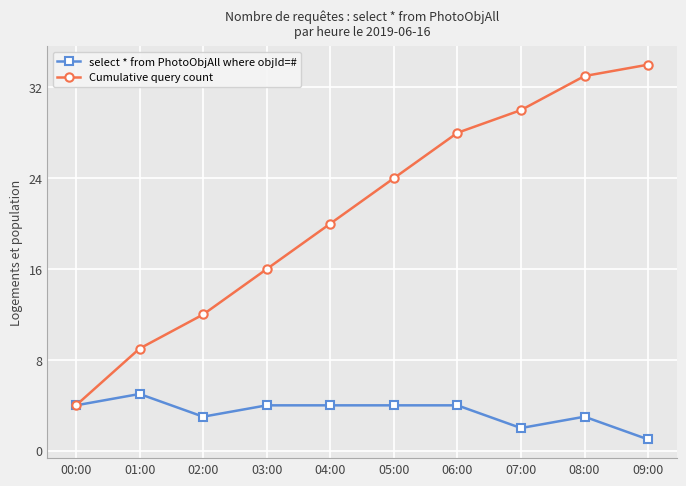

Does the chart have visible grid lines?

Yes